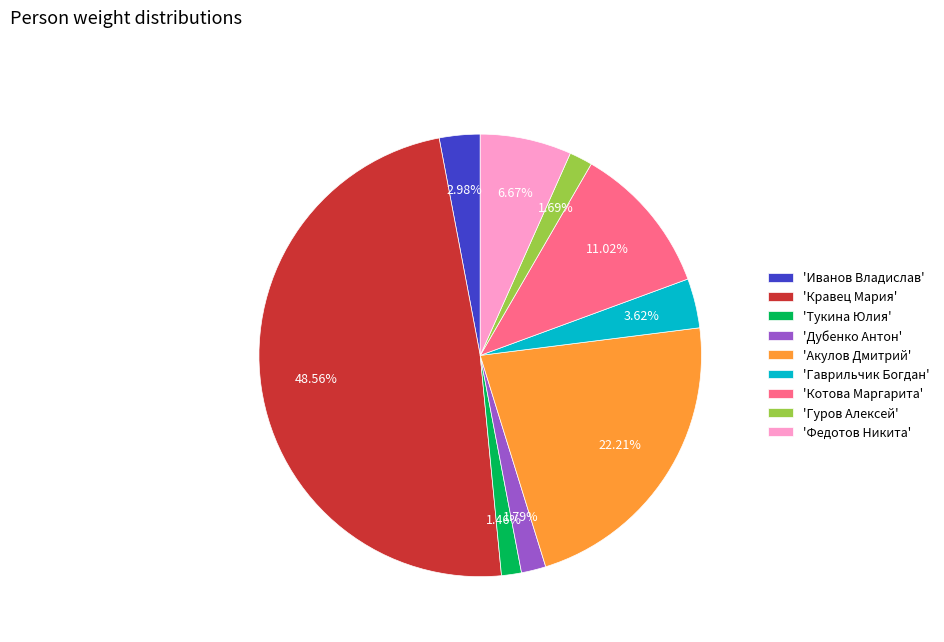

Is there any slice that represents more than half of the pie?

No